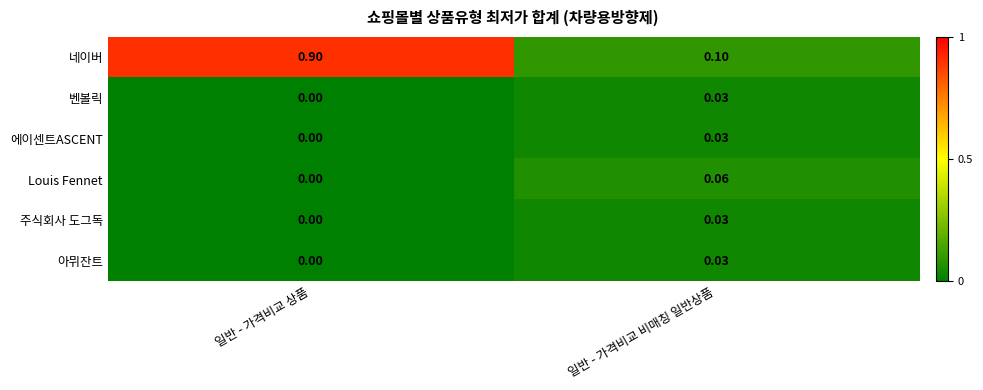

What is the difference between the highest and lowest values at 일반 - 가격비교 비매칭 일반상품?

0.1